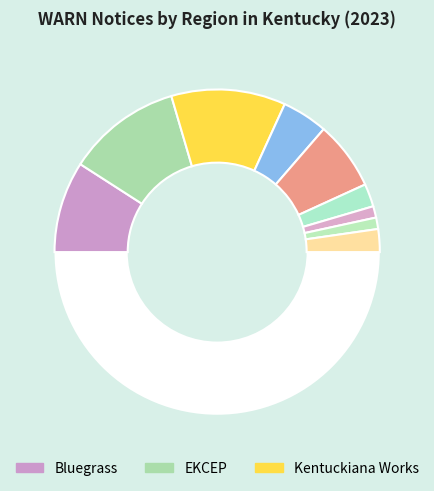

How many segments does this pie chart have?

10